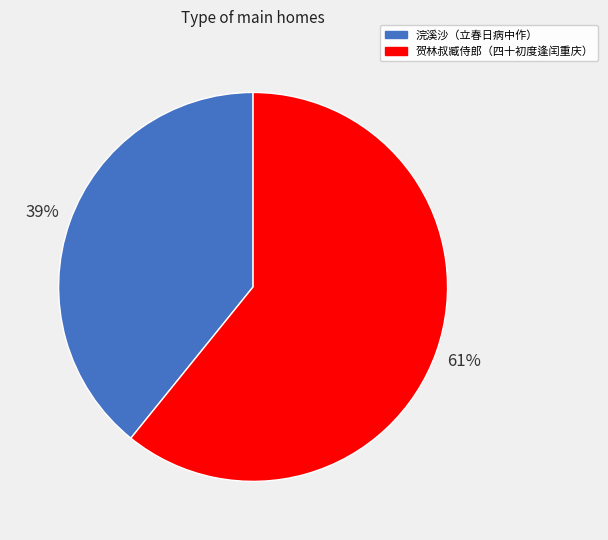

To the nearest percent, what is the difference between the largest and smallest slice percentages?

22%